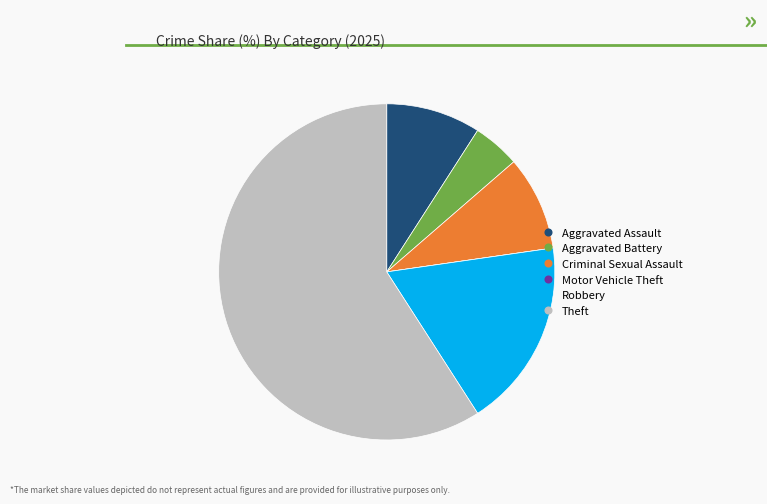

Which slice is the largest?

Theft